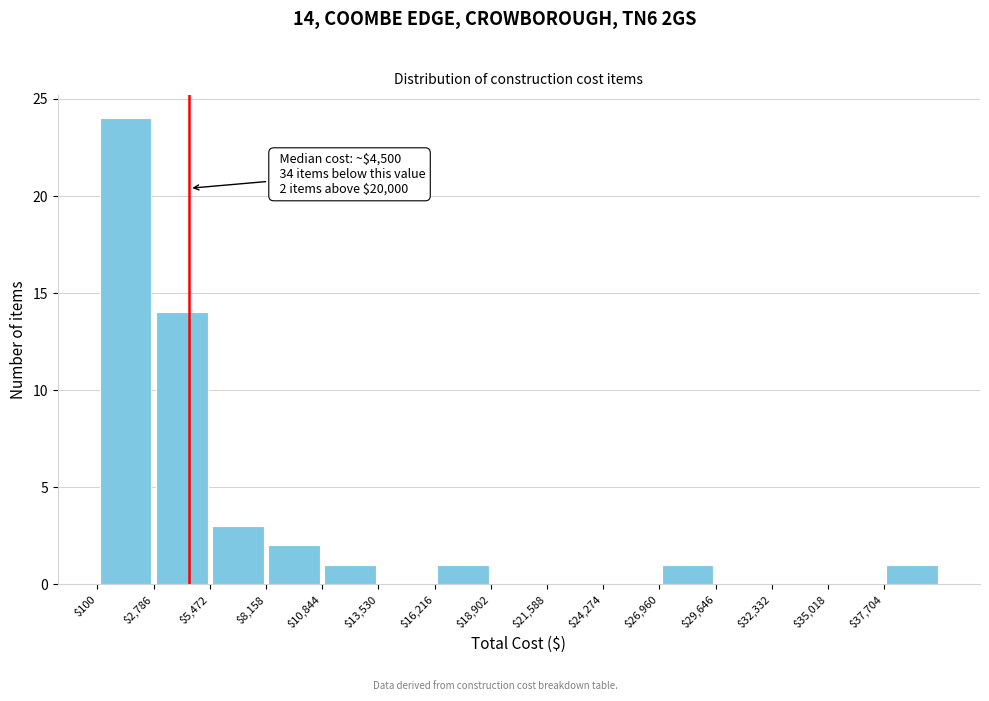

Over which range of the x-axis is the bar tallest?

0 to 3000